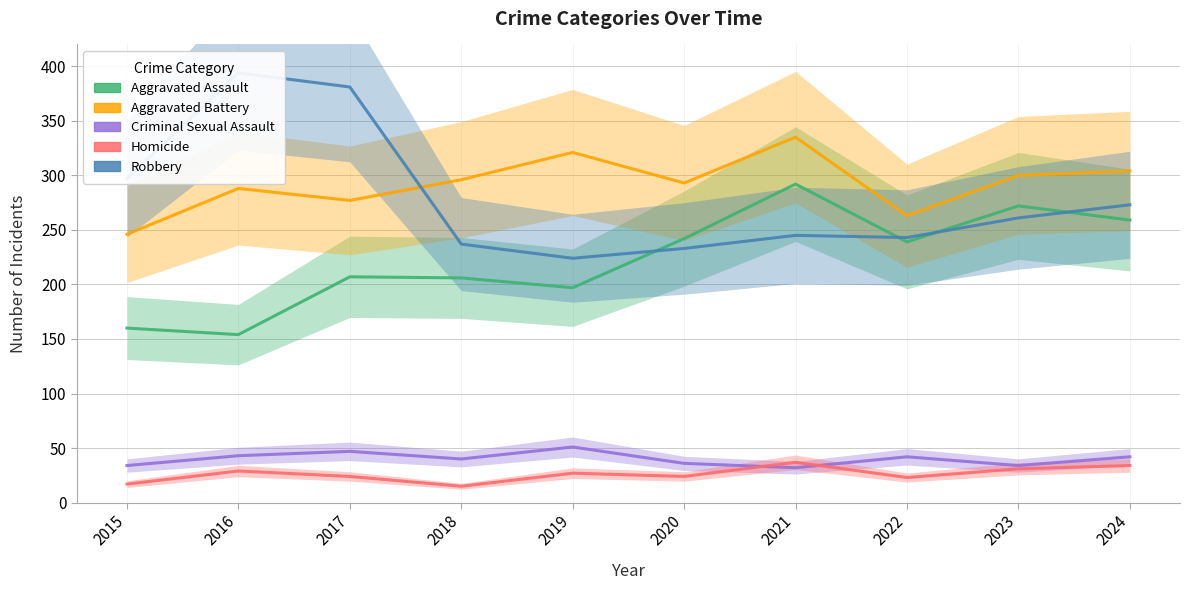

True or false: Aggravated Battery and Homicide cross at least once.

False